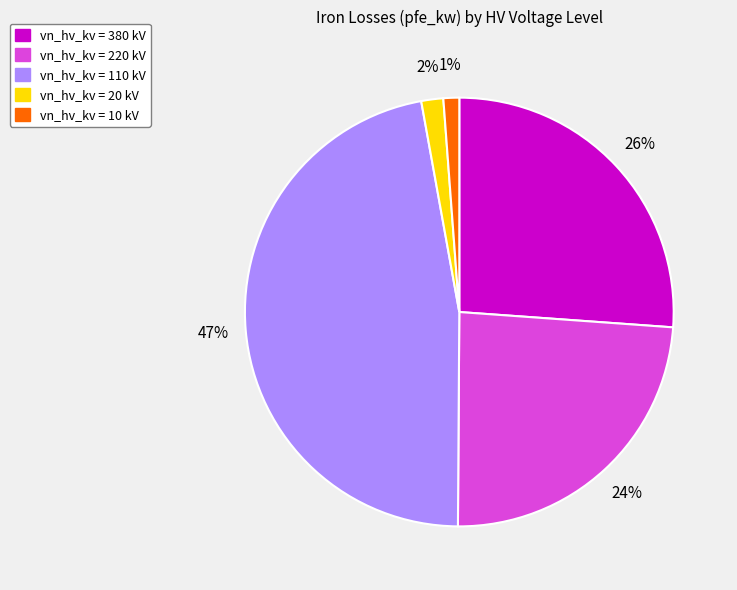

Is the sum of vn_hv_kv = 10 kV and vn_hv_kv = 380 kV greater than half?

No